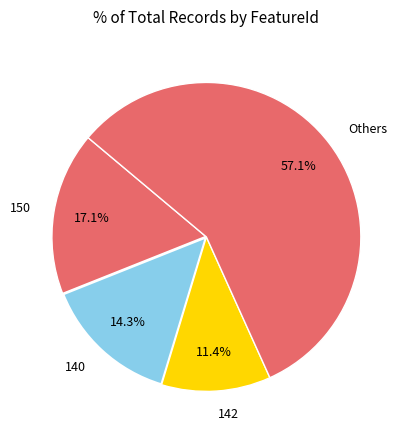

Does any single category account for the majority?

Yes